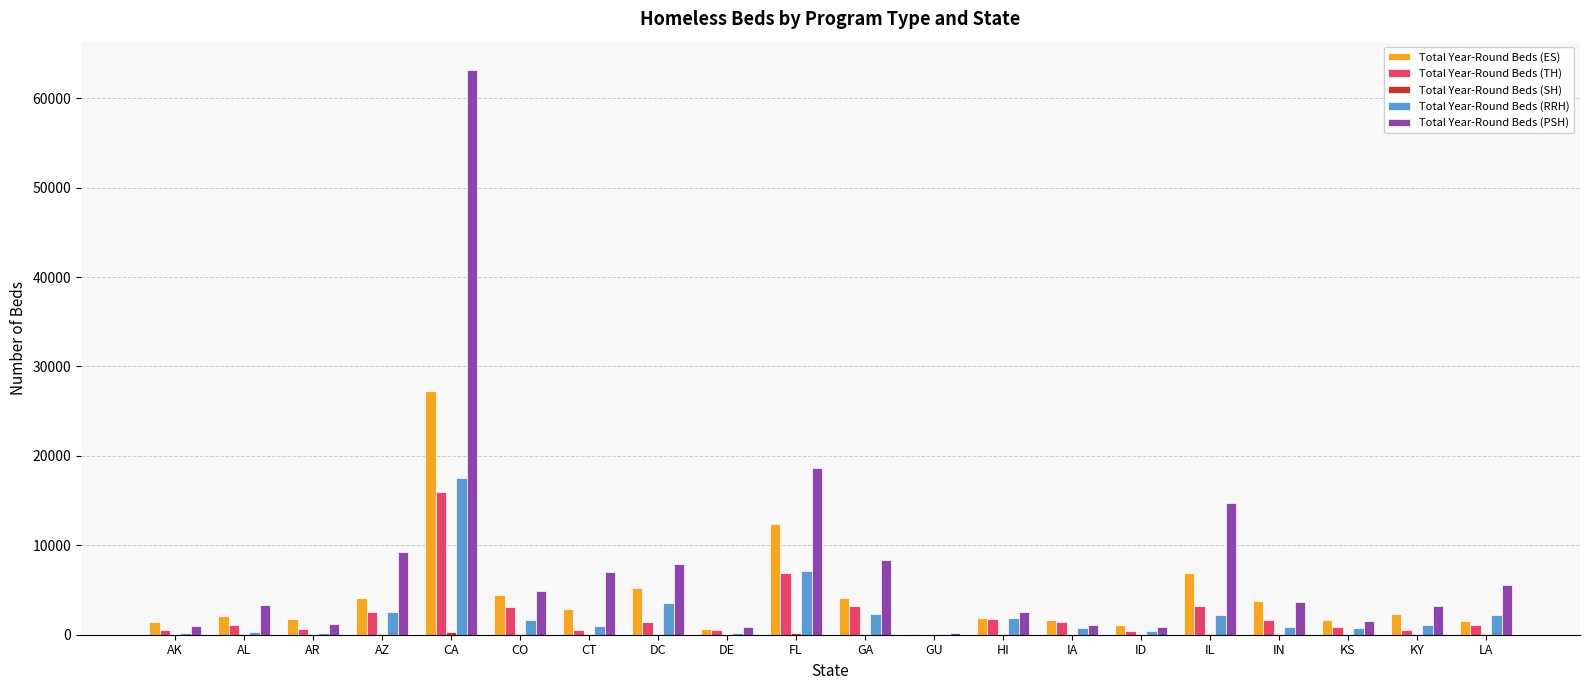

How many groups of bars are there?

20